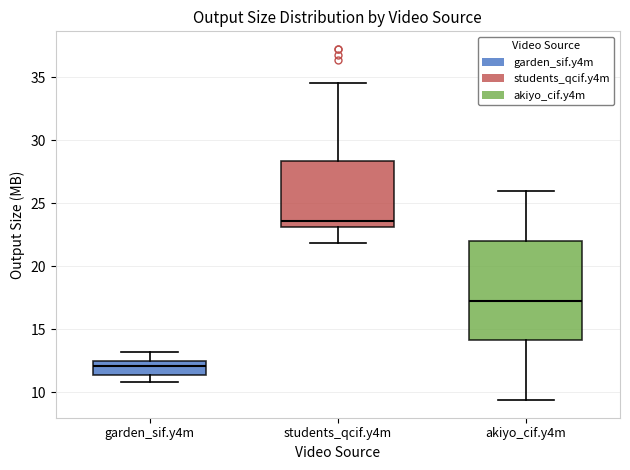

Reading left to right, transcribe this box plot: for each box, give where its median line is, the range the box spans, and where its two whiskers end, as read against the y-axis. The values are not printed on the chart, so give them approximately, as read against the axis.

garden_sif.y4m: median 12.0, box 11.5 to 12.5, whiskers 11.0 to 13.0
students_qcif.y4m: median 23.5, box 23.0 to 28.5, whiskers 22.0 to 34.5
akiyo_cif.y4m: median 17.0, box 14.0 to 22.0, whiskers 9.5 to 26.0